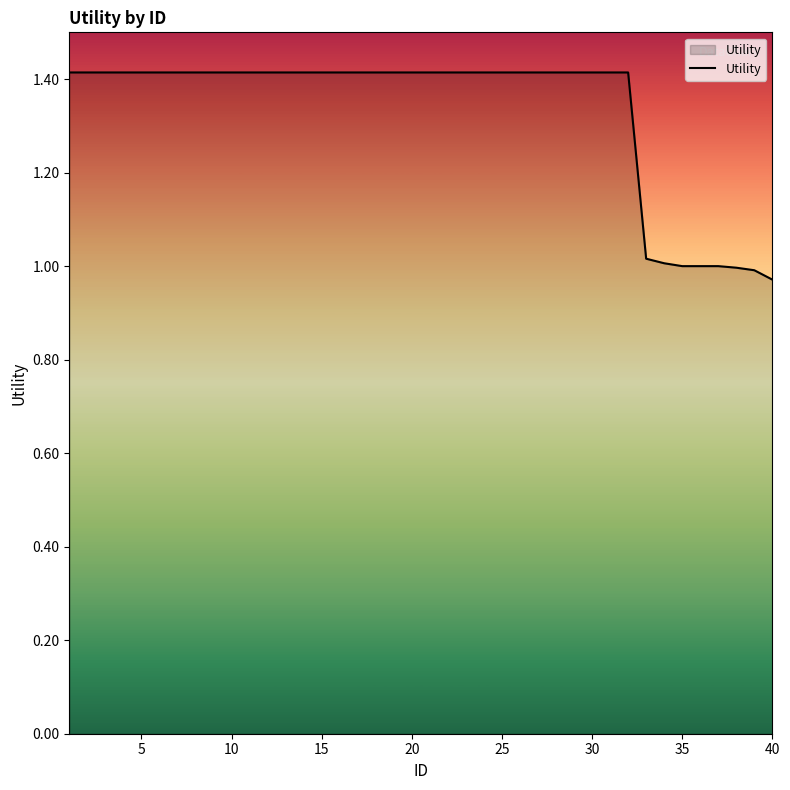

What is the greatest value displayed?

1.4